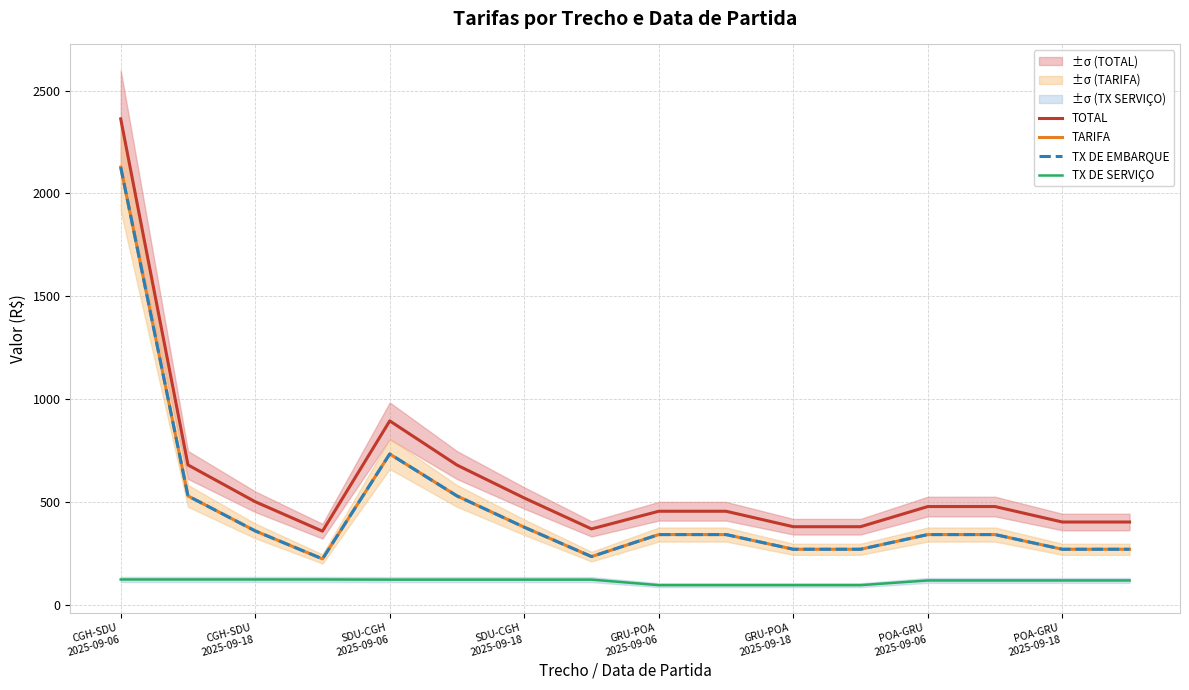

What are all the series names shown in the legend?

TOTAL, TARIFA, TX DE EMBARQUE, TX DE SERVIÇO